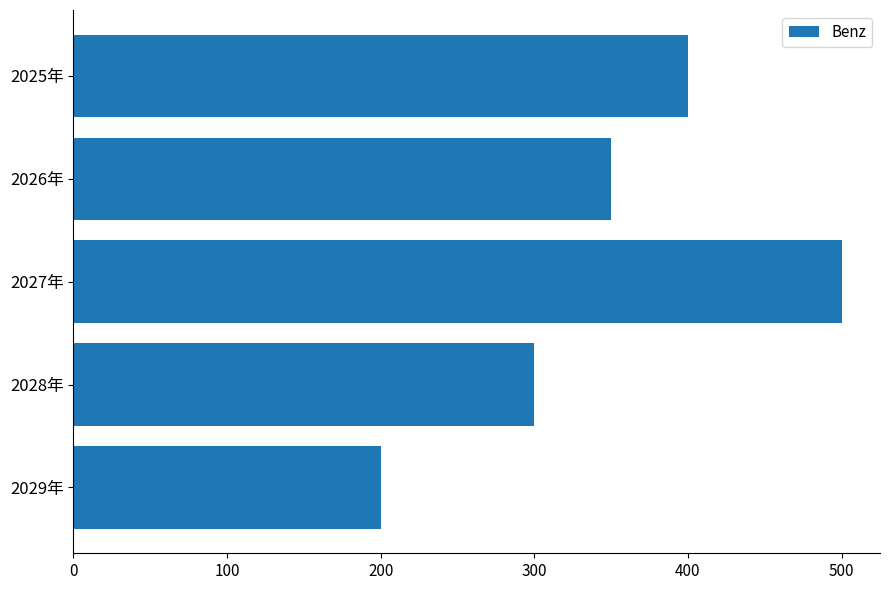

List the labels in order of value, smallest first.

2029年, 2028年, 2026年, 2025年, 2027年